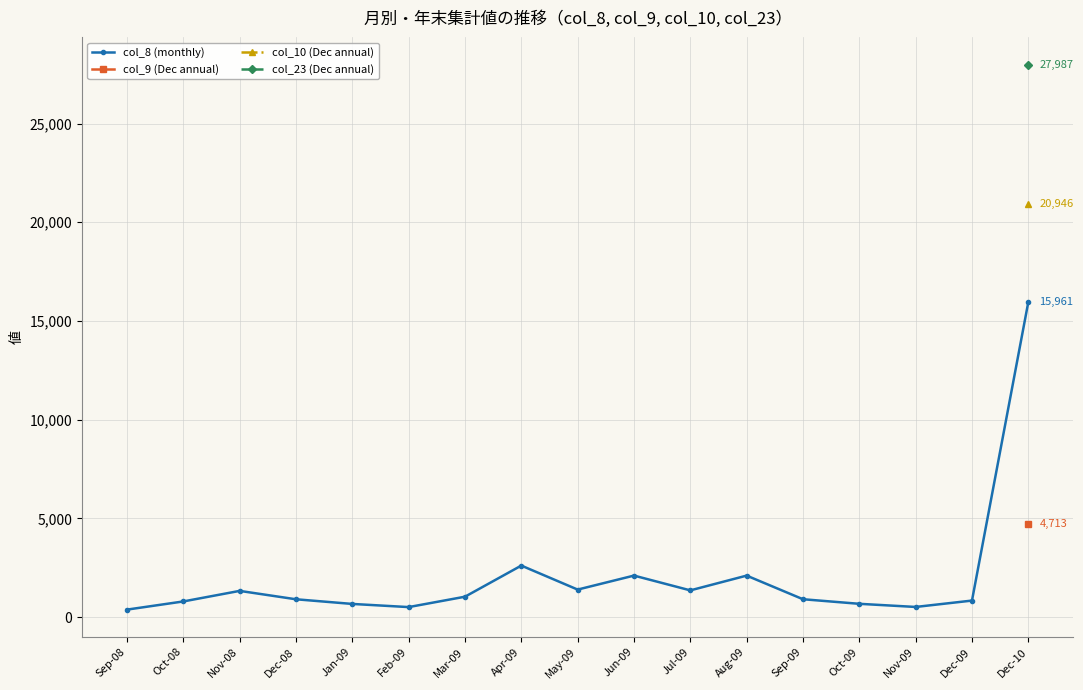

What are all the series names shown in the legend?

col_8 (monthly), col_9 (Dec annual), col_10 (Dec annual), col_23 (Dec annual)